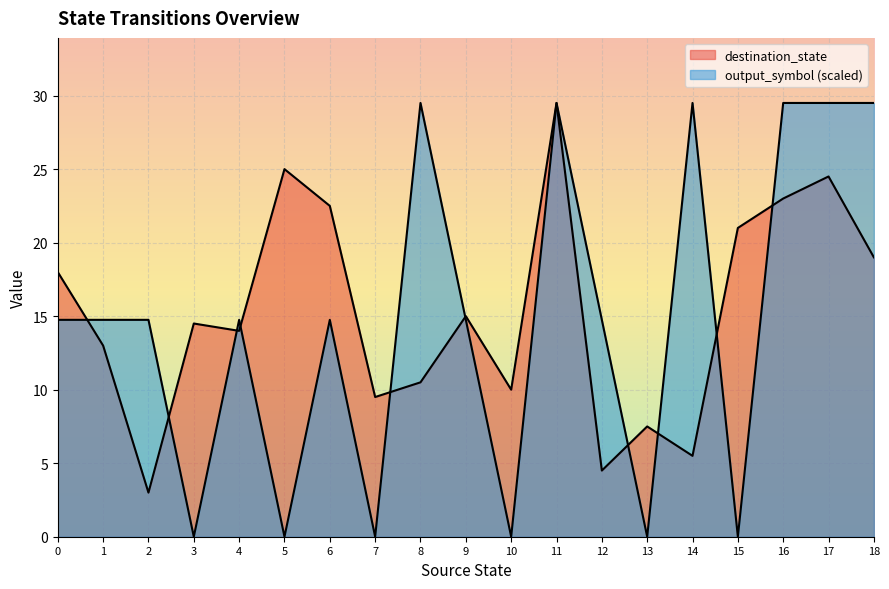

True or false: output_symbol has more than 0 points higher than both neighbors.

True